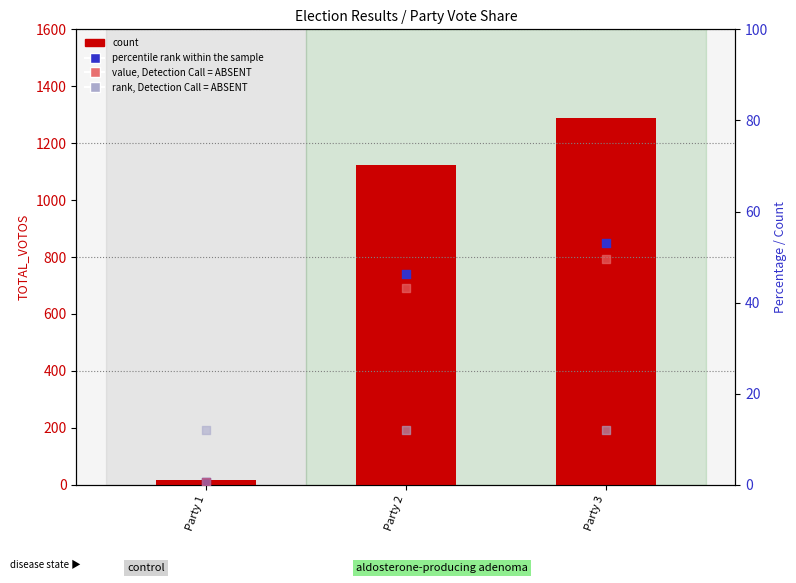

Which series has the widest spread of Y values?

count